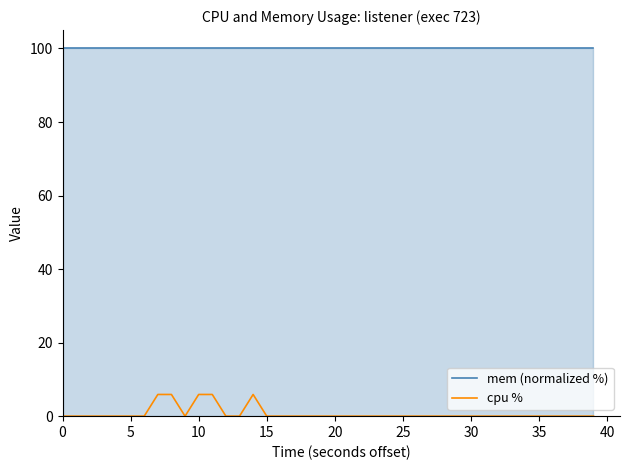

List the series in order of their overall mean, highest first.

mem (normalized %), cpu %